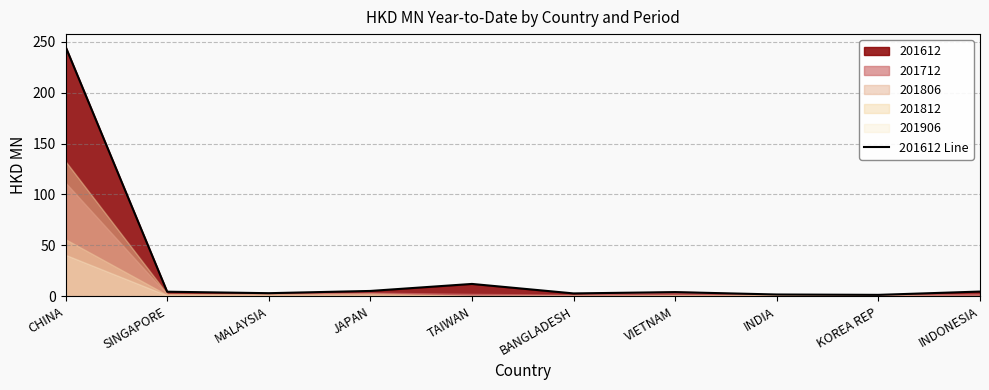

What is the difference between the values at JAPAN and CHINA?

240.1